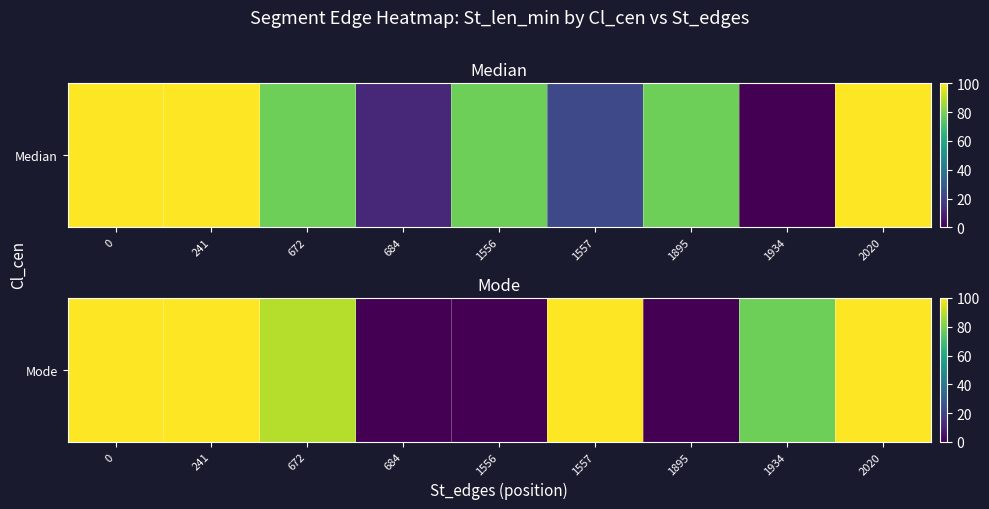

How many values are below 88?

4